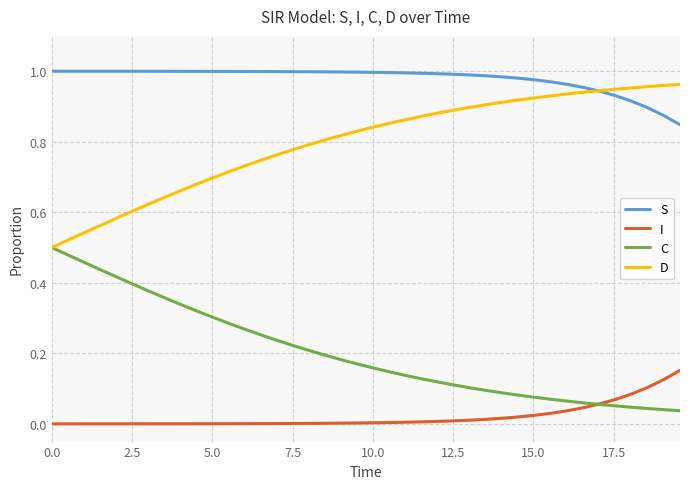

Which series has the largest total across all categories?

S